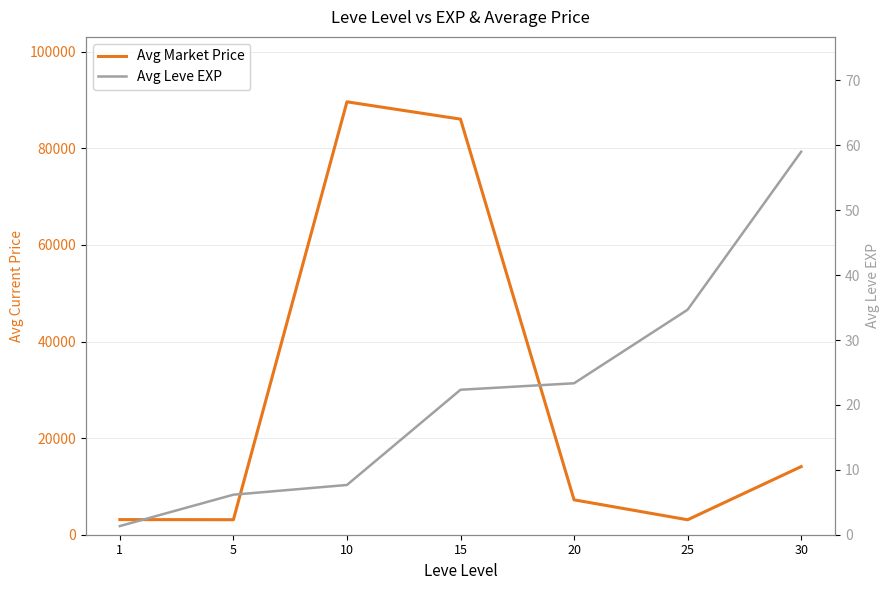

True or false: Avg Market Price has a value of 14105.5 at 30.

True